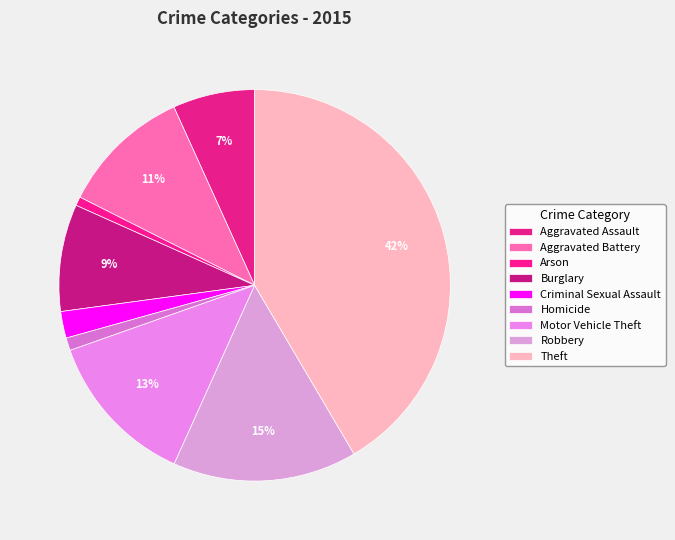

To the nearest percent, what portion does Aggravated Battery represent?

11%